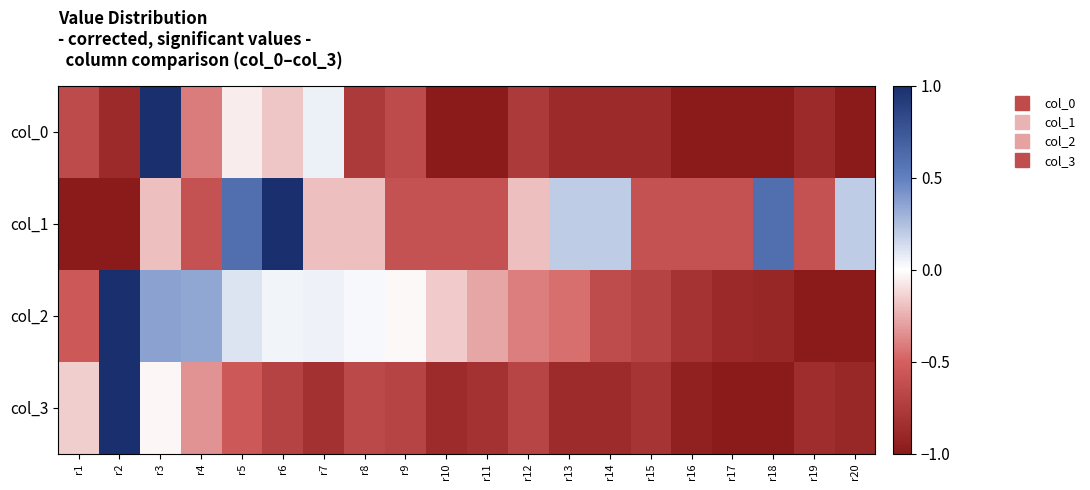

How many categories are shown in the chart?

20